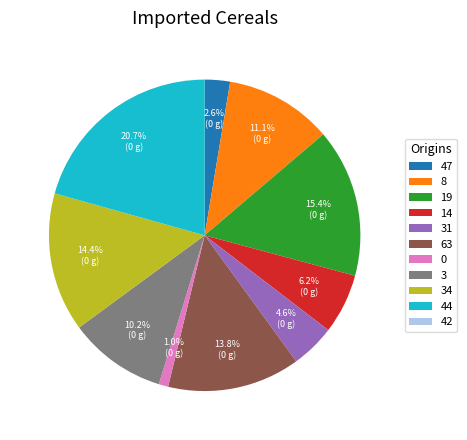

Does 3 account for over 50% of the chart?

No